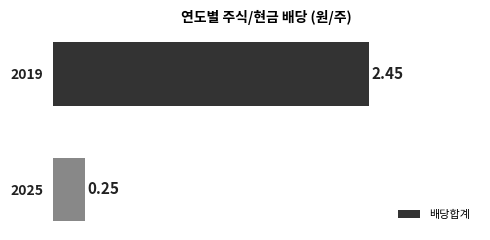

Rank the categories by value from highest to lowest.

2019, 2025